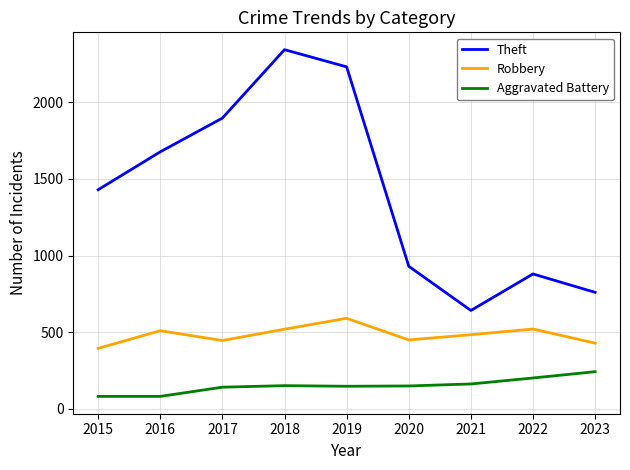

Rank the series at 2016 from highest to lowest value.

Theft, Robbery, Aggravated Battery